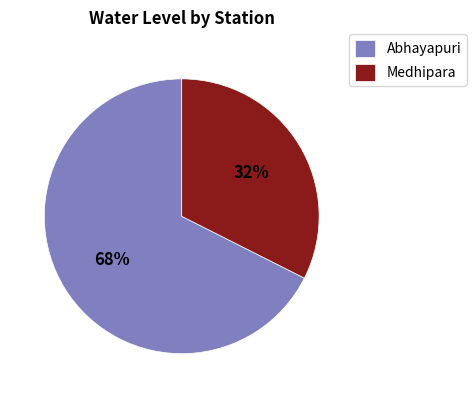

How many segments does this pie chart have?

2